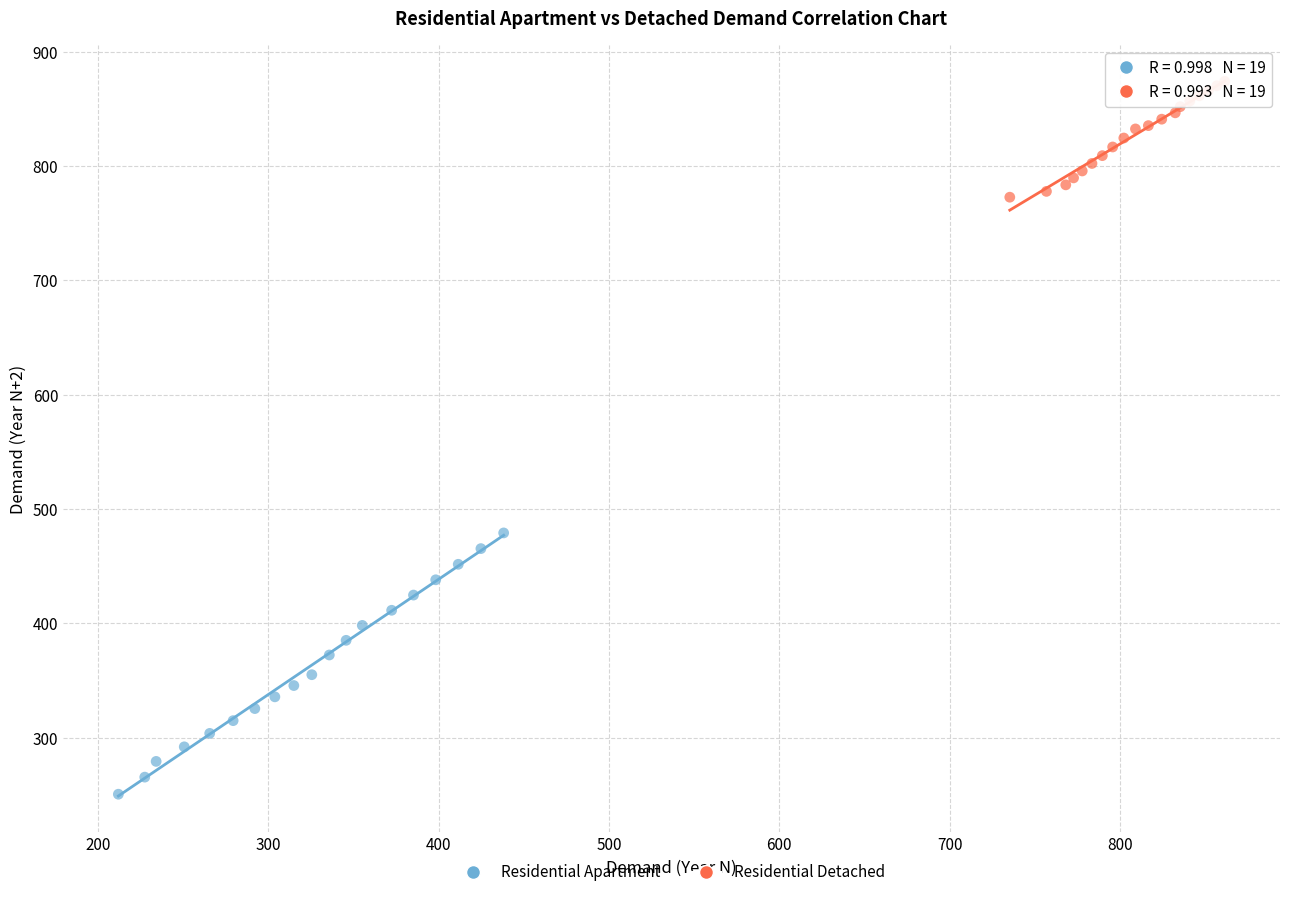

Which series has the largest Y range (max minus min)?

Residential Apartment